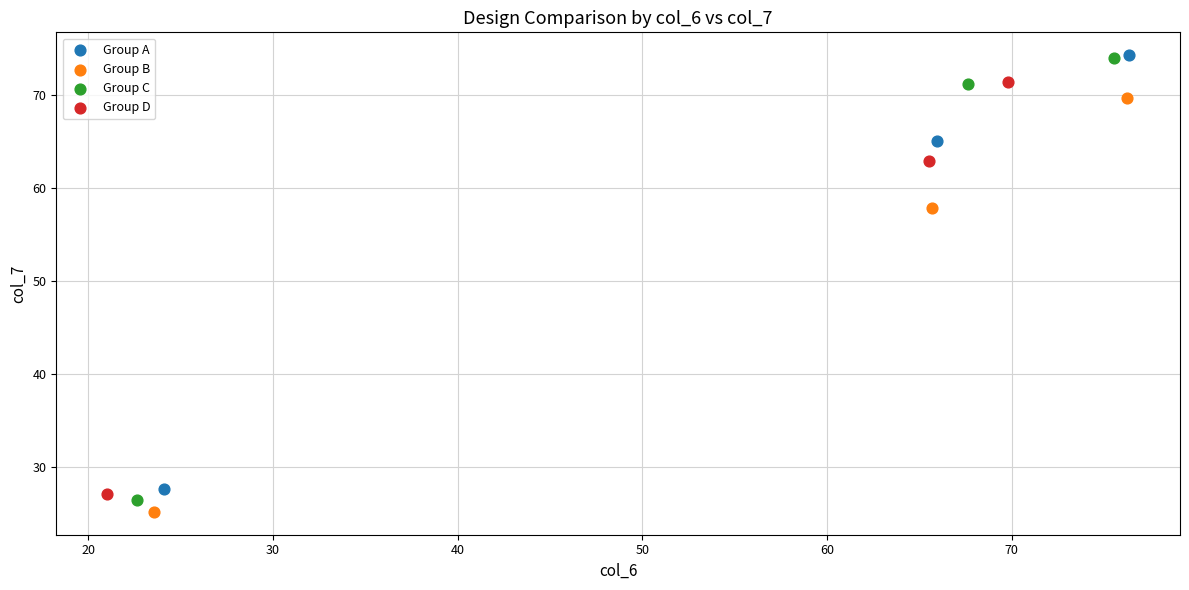

Which series has the largest Y range (max minus min)?

Group C